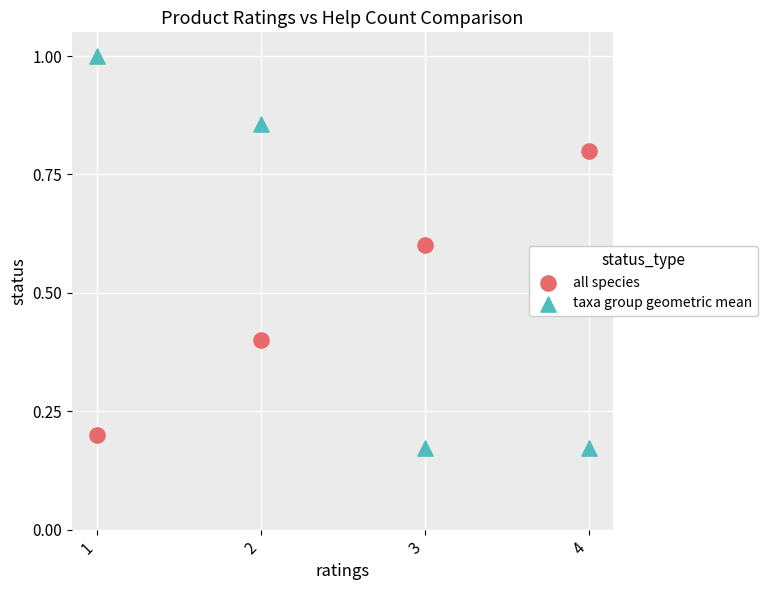

Which series reaches the minimum Y coordinate?

taxa group geometric mean